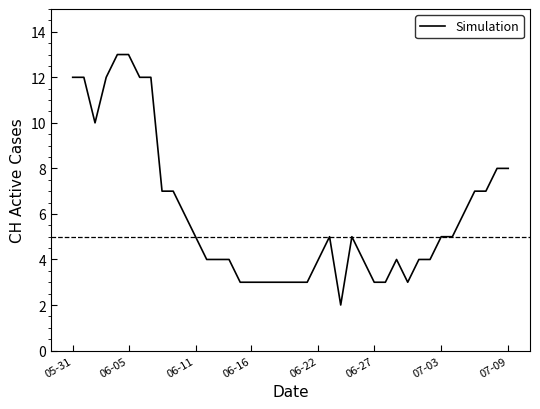

What is the maximum value shown in the chart?

13